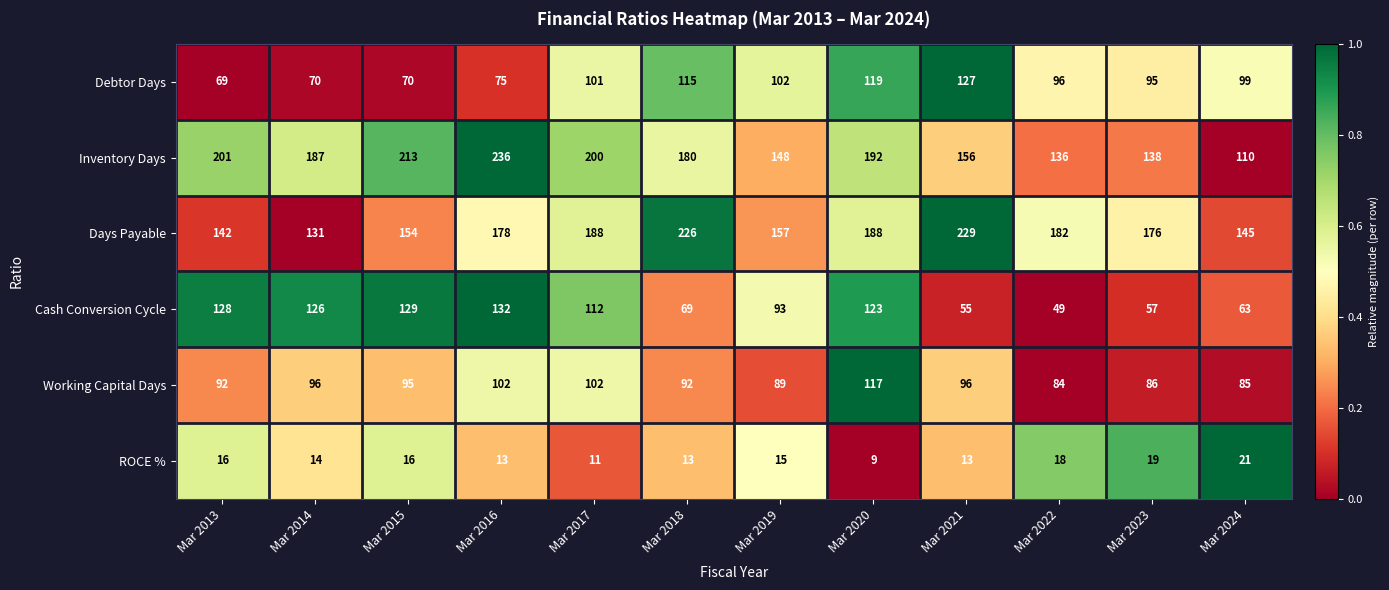

The Cash Conversion Cycle series shows 55 at Mar 2021. True or false?

True